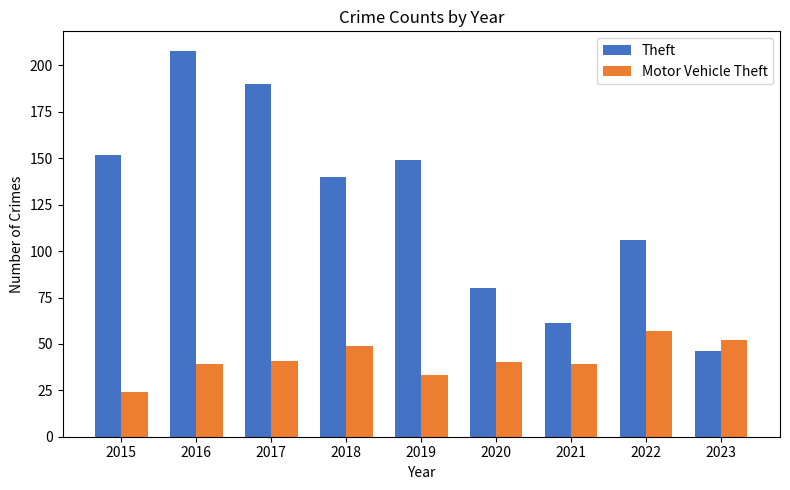

Between 2015 and 2020, which series saw the biggest shift?

Theft